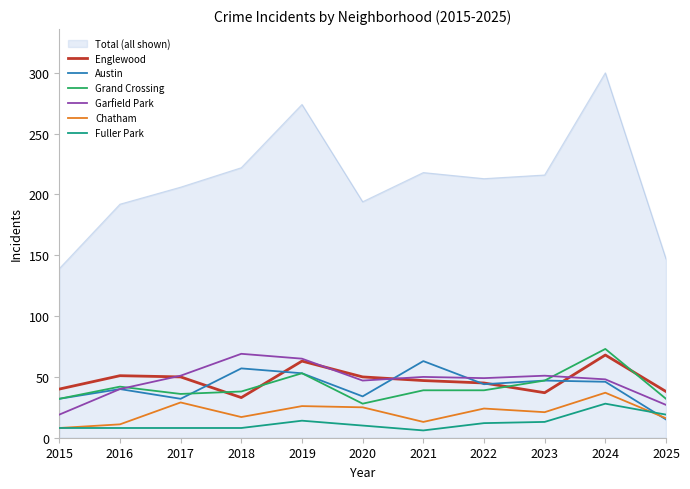

True or false: Grand Crossing has a value of 54 at 2017.

False